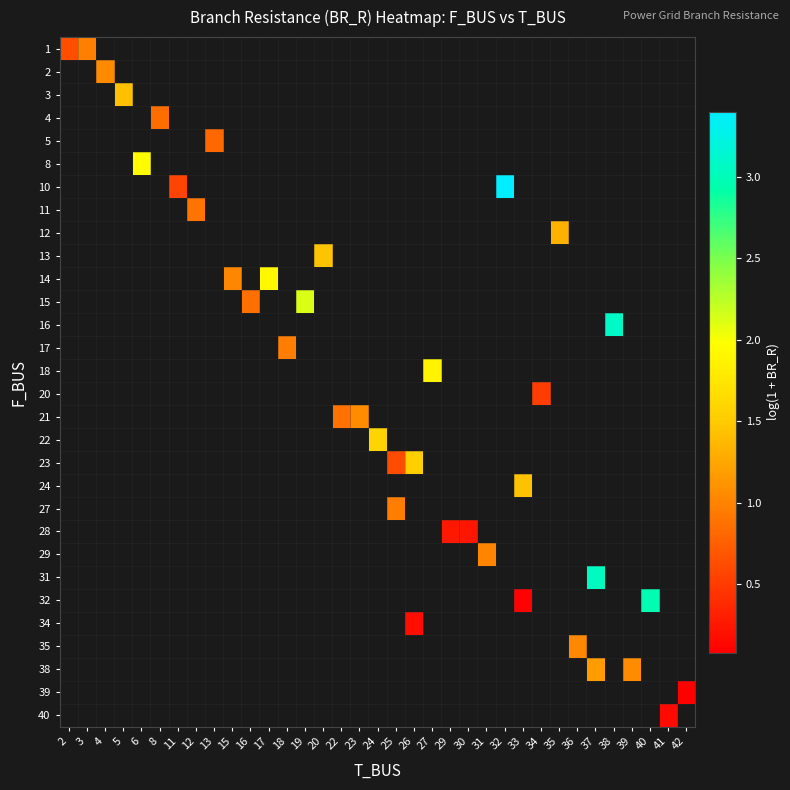

Which label corresponds to the smallest value in the chart?

42